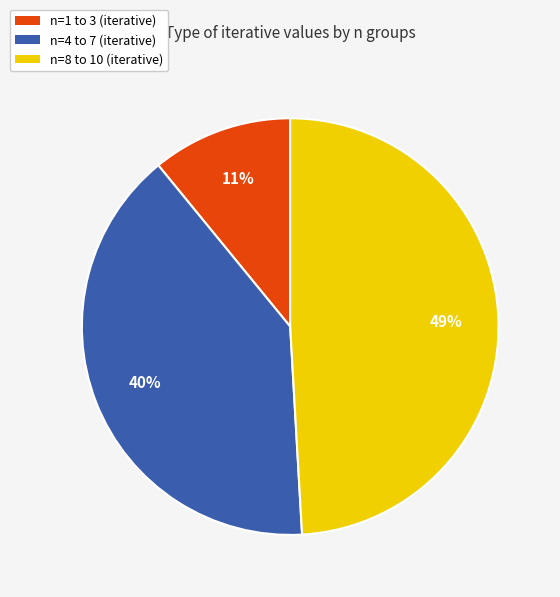

Does any single category account for the majority?

No